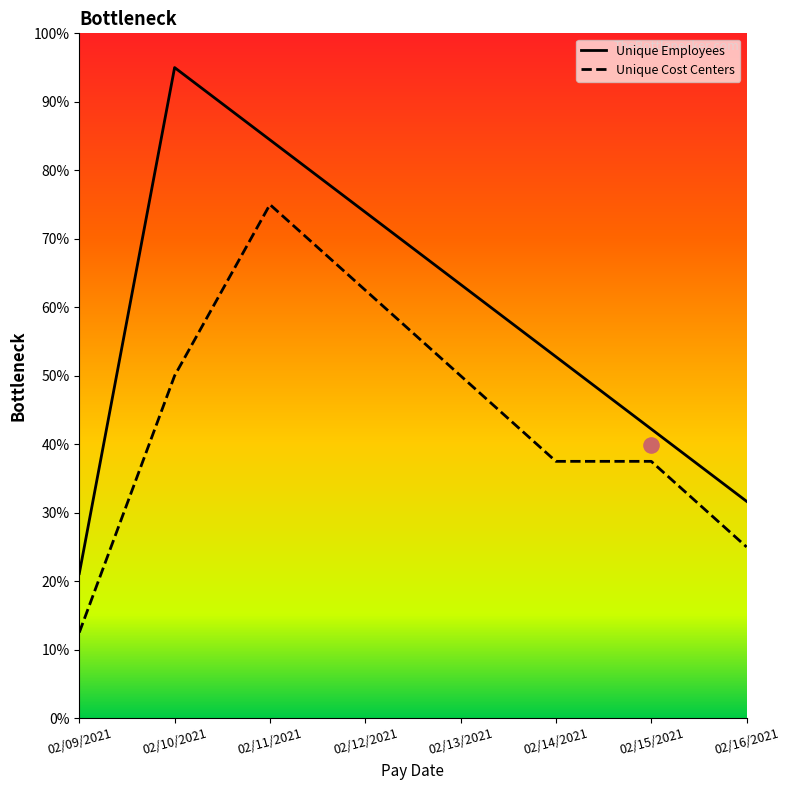

What are all the series names shown in the legend?

Unique Employees, Unique Cost Centers